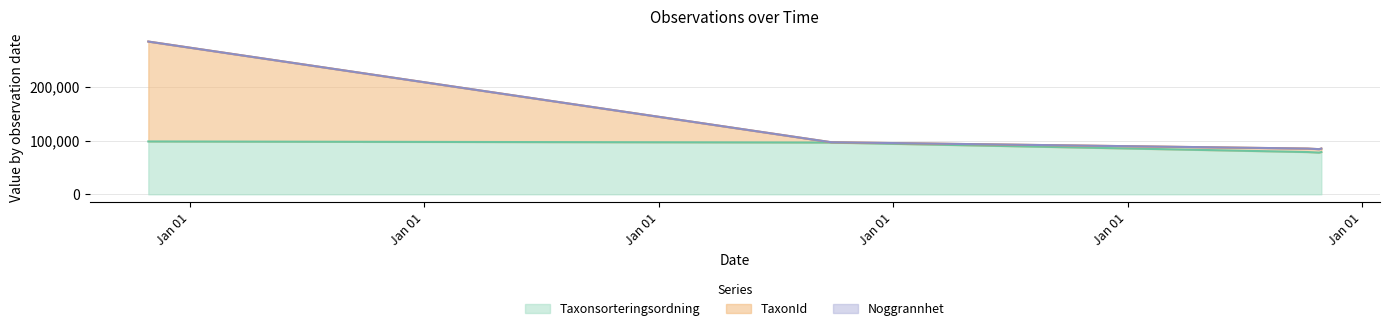

Between 2019-07-16 and 2009-08-24, which is larger?

2009-08-24